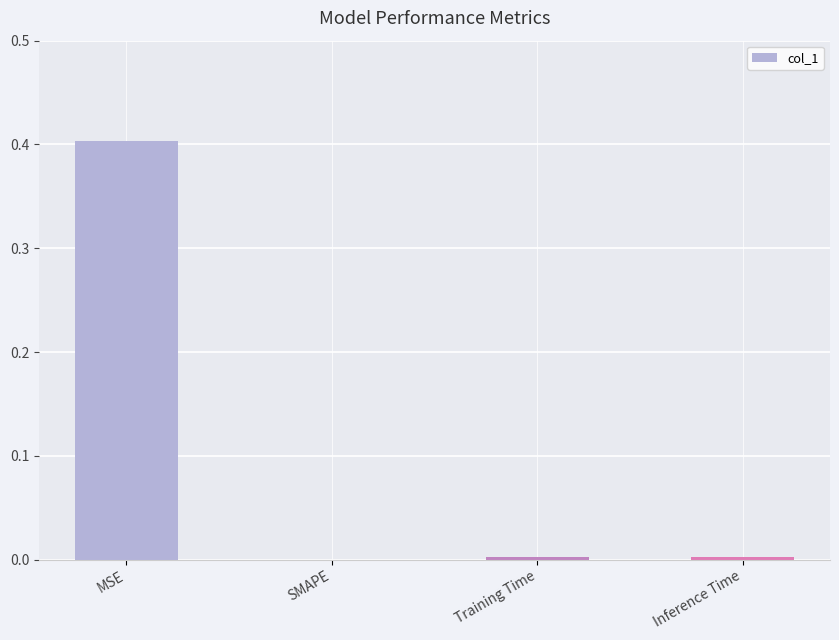

How many categories are shown in the chart?

4